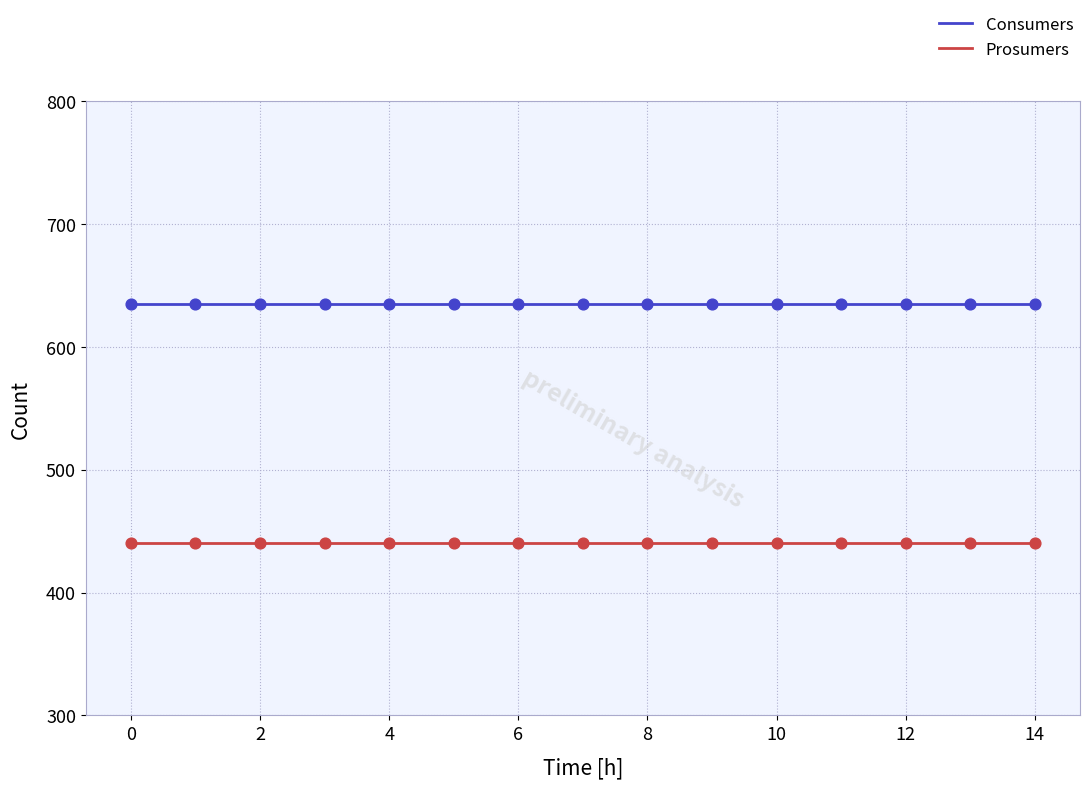

Which series has the largest total across all categories?

Consumers